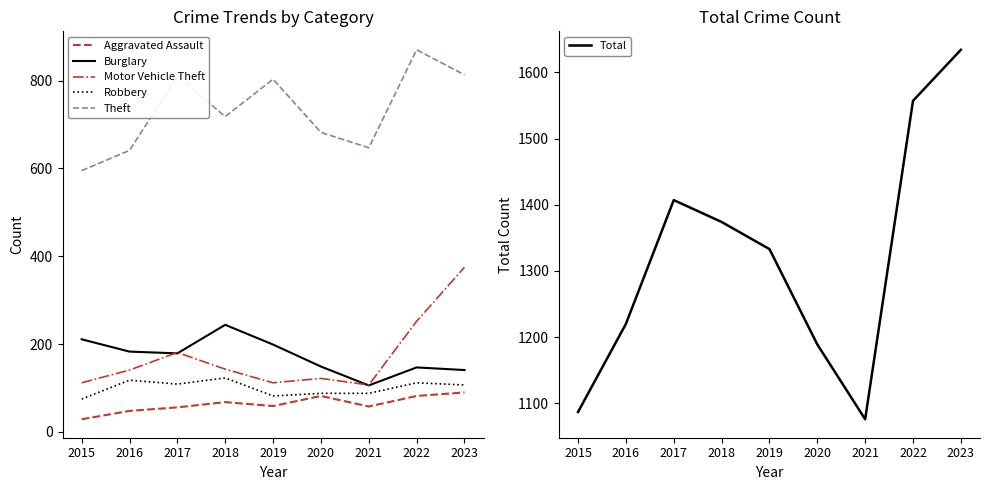

In Aggravated Assault, how many points are lower than both neighbors (excluding endpoints)?

2